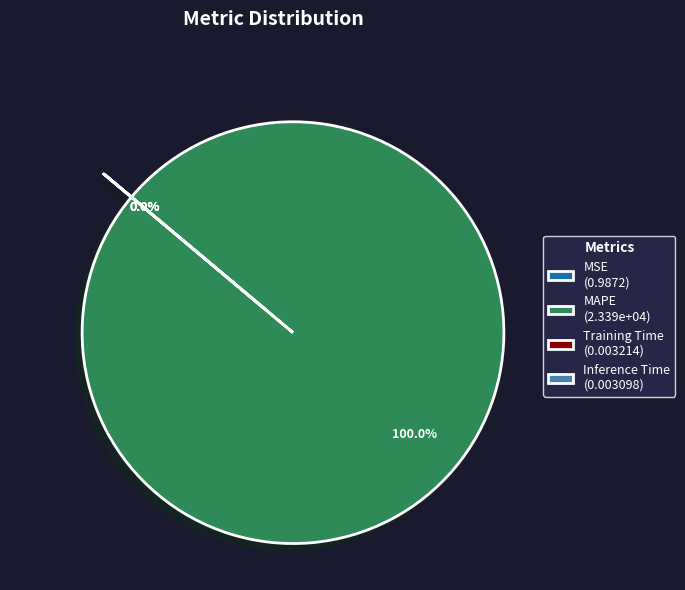

Rank the categories by value from lowest to highest.

Inference Time, Training Time, MSE, MAPE